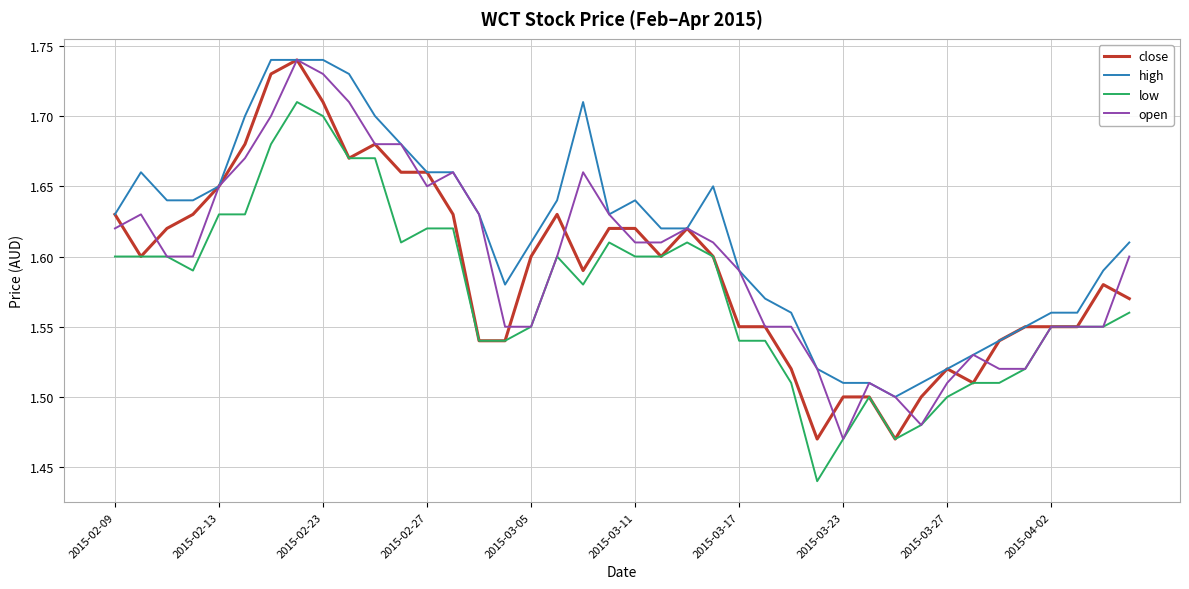

True or false: low and high intersect in this chart.

False